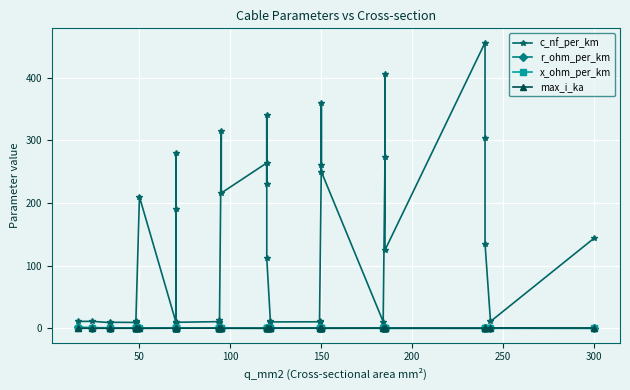

Reading left to right, list all the values displayed in this chart.

c_nf_per_km: 11.0	11.2	9.2	9.7	9.5	12.2	10.1	8.0	210.0	10.4	280.0	190.0	8.4	9.7	10.8	13.2	8.7	10.0	315.0	216.0	264.0	230.0	340.0	112.0	11.1	10.3	10.5	11.2	261.0	360.0	250.0	10.8	273.0	406.0	125.0	456.0	304.0	135.0	11.0	144.0
r_ohm_per_km: 1.9	1.2	0.8	0.8	0.6	0.6	0.6	0.6	0.6	0.4	0.4	0.4	0.4	0.4	0.3	0.3	0.3	0.3	0.3	0.3	0.2	0.3	0.3	0.2	0.2	0.2	0.2	0.2	0.2	0.2	0.2	0.2	0.2	0.2	0.1	0.1	0.1	0.1	0.1	0.1
x_ohm_per_km: 0.3	0.3	0.4	0.4	0.4	0.3	0.3	0.5	0.1	0.3	0.1	0.1	0.5	0.4	0.3	0.3	0.4	0.3	0.1	0.1	0.1	0.1	0.1	0.2	0.3	0.3	0.3	0.3	0.1	0.1	0.1	0.3	0.1	0.1	0.2	0.1	0.1	0.1	0.3	0.1
max_i_ka: 0.1	0.1	0.2	0.2	0.2	0.2	0.2	0.2	0.1	0.3	0.2	0.2	0.3	0.3	0.3	0.3	0.3	0.3	0.2	0.3	0.2	0.3	0.3	0.4	0.4	0.4	0.5	0.5	0.3	0.3	0.3	0.5	0.4	0.4	0.5	0.4	0.4	0.5	0.6	0.6